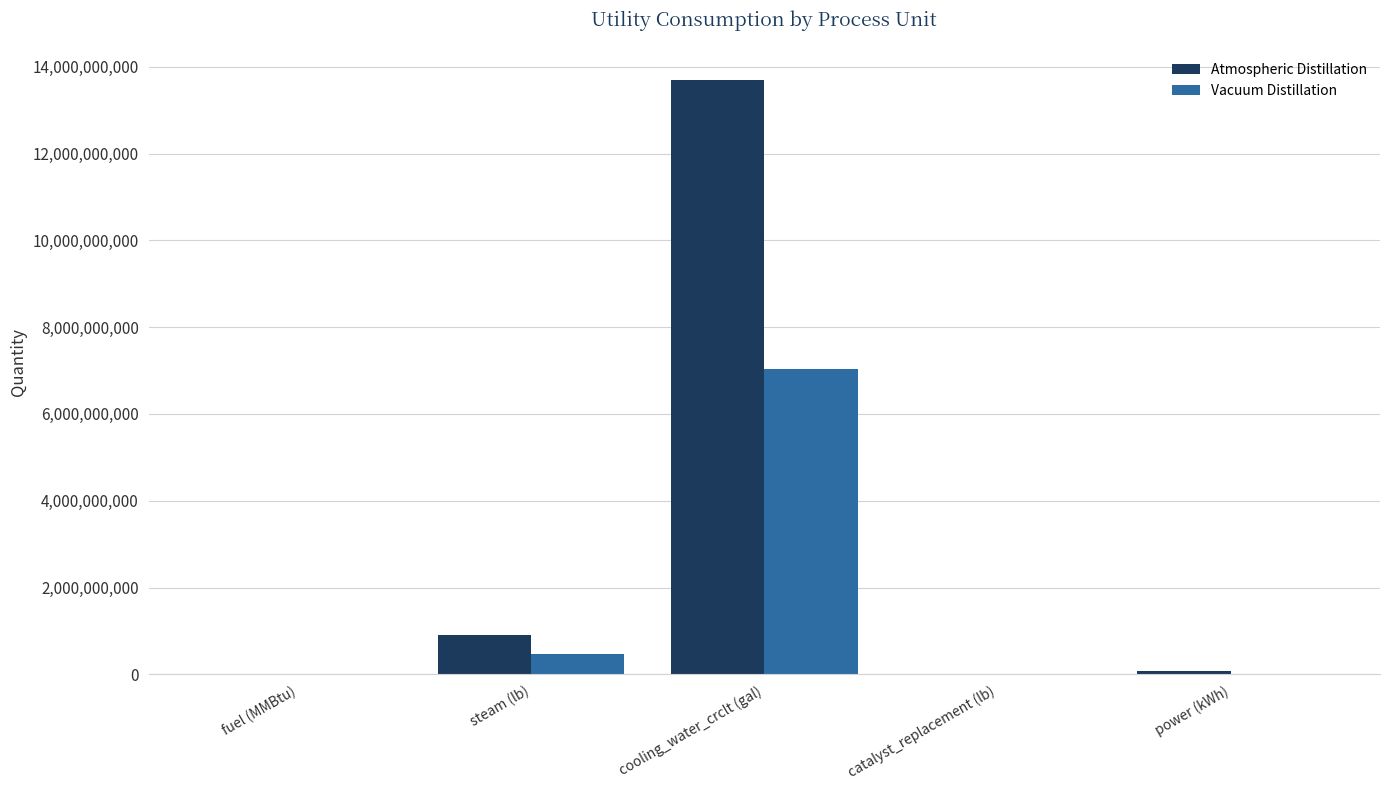

How many groups of bars are there?

5